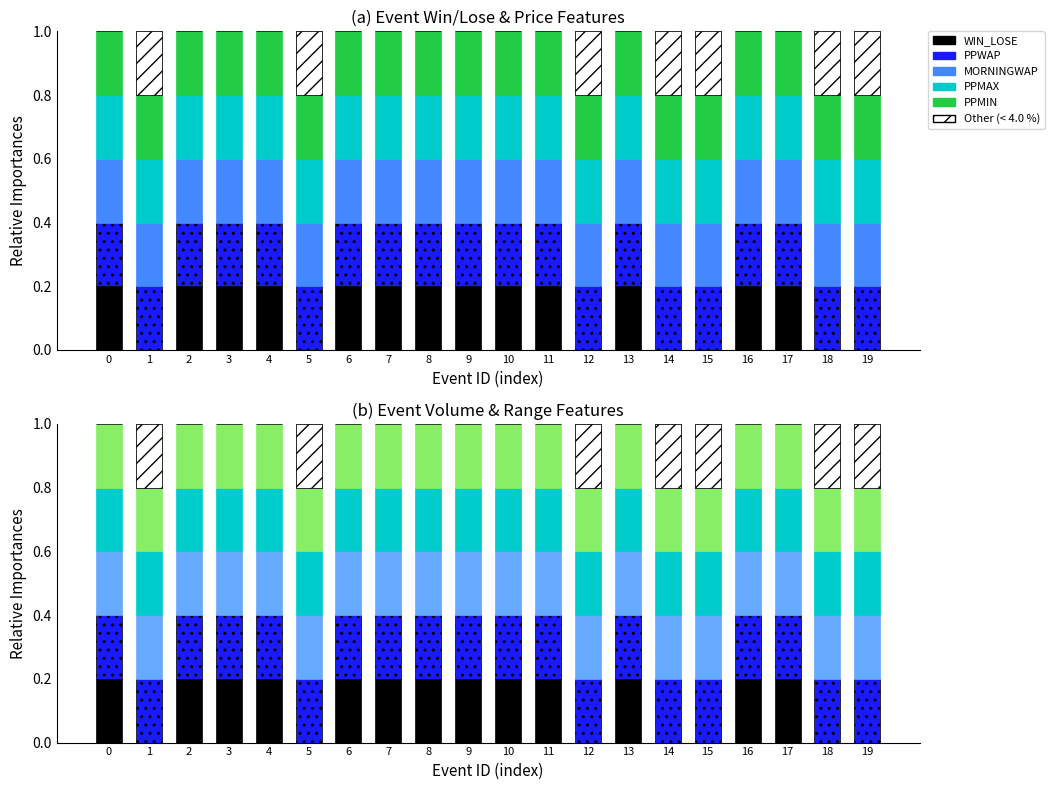

What is the value of the MORNINGWAP bar at the 13th from the left?

0.2